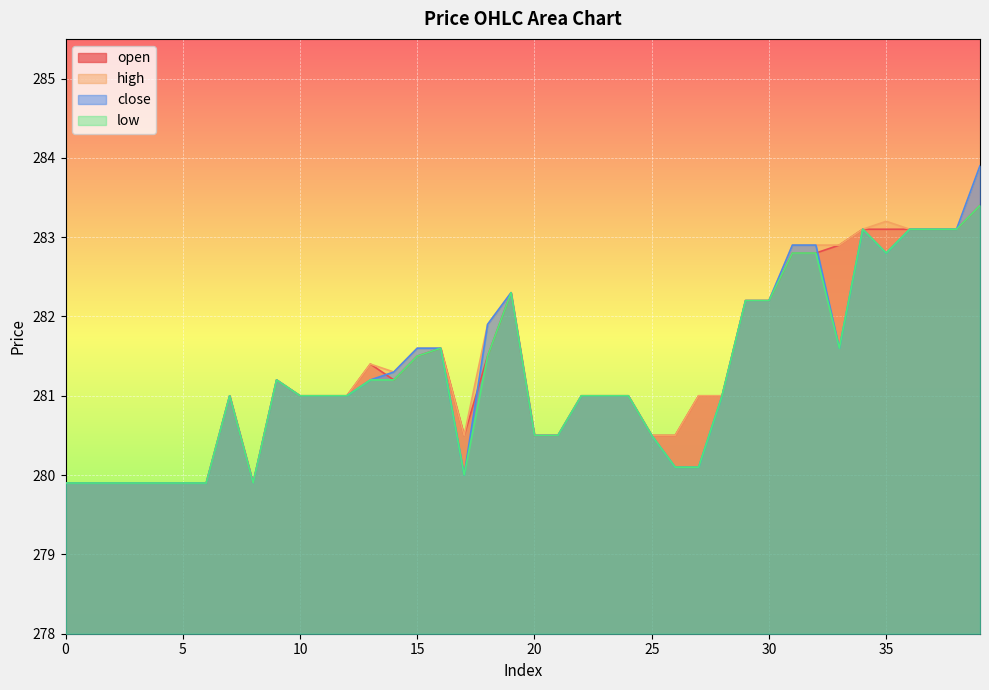

What is the difference between the high values at 36 and 5?

3.2